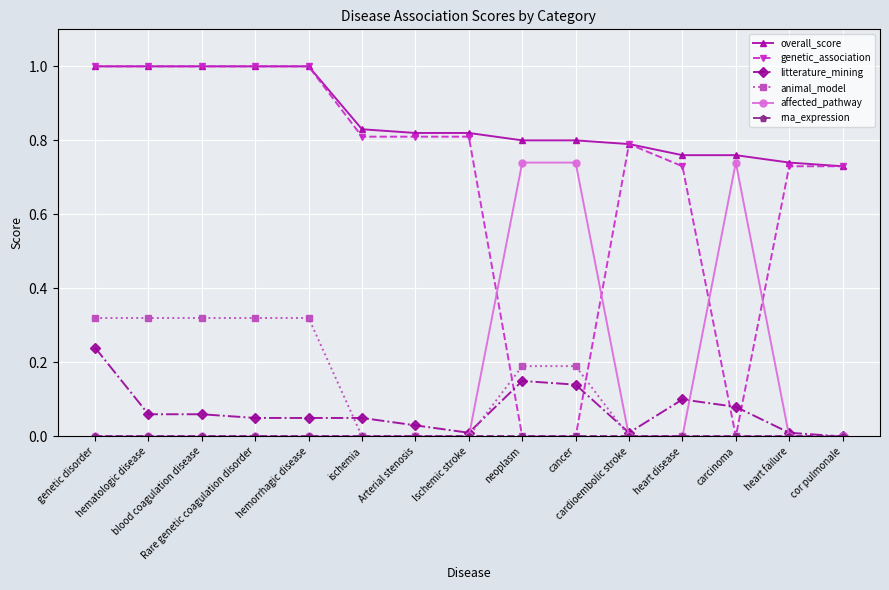

What is the maximum value shown in the chart?

1.0